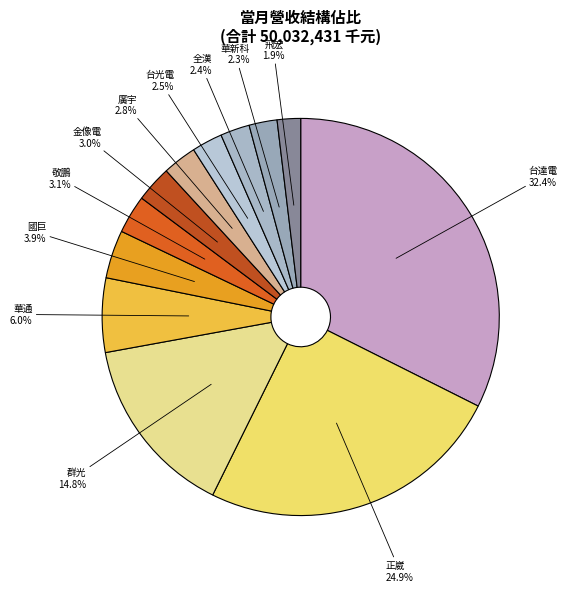

Between 華通 and 全漢, which is larger?

華通